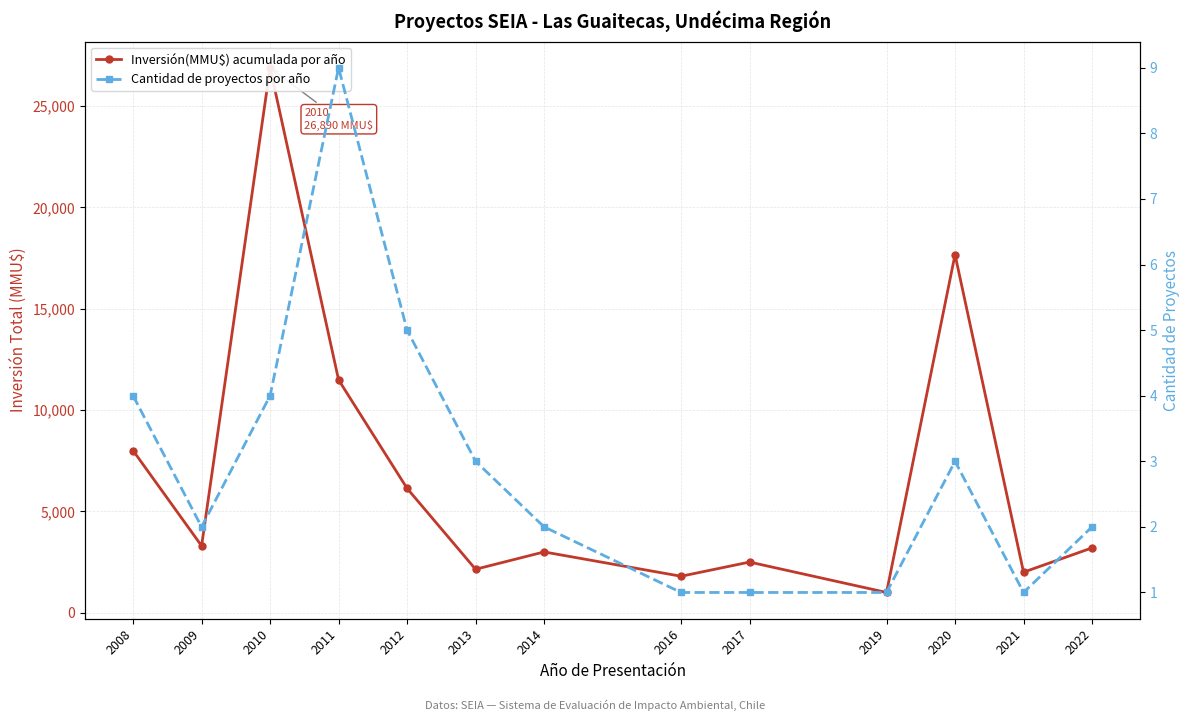

Reading left to right, list all the values displayed in this chart.

Inversión(MMU$) acumulada por año: 2008=8000	2009=3300	2010=26890	2011=11490	2012=6136	2013=2145	2014=3000	2016=1800	2017=2500	2019=1000	2020=17671	2021=2000	2022=3200
Cantidad de proyectos por año: 2008=4	2009=2	2010=4	2011=9	2012=5	2013=3	2014=2	2016=1	2017=1	2019=1	2020=3	2021=1	2022=2